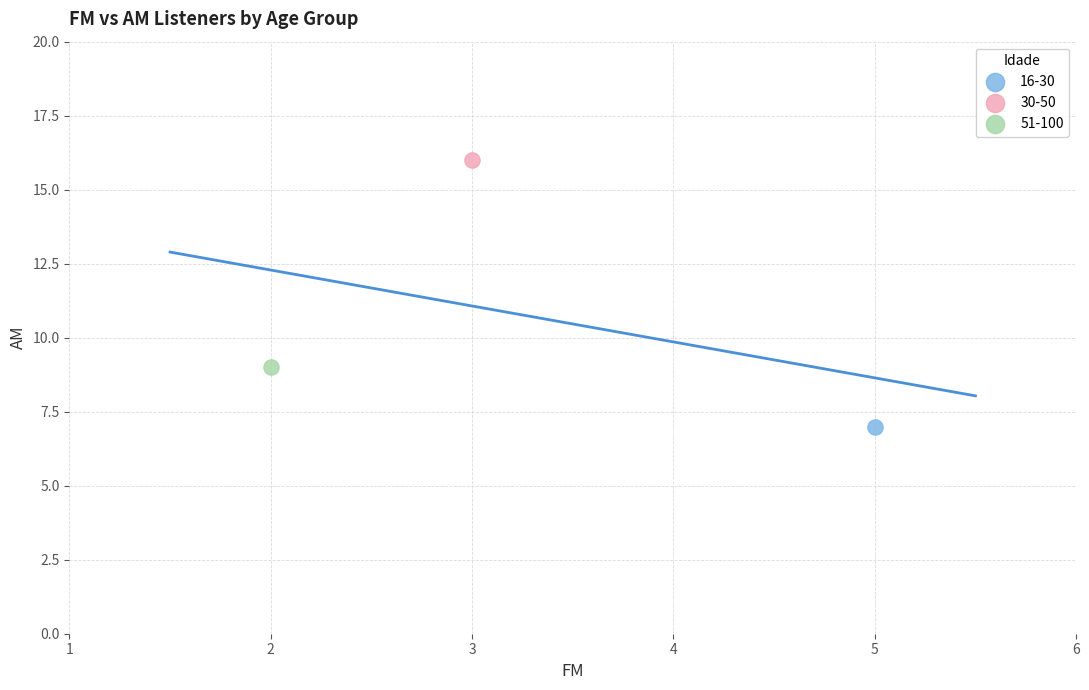

Which series contains the lowest Y value?

16-30